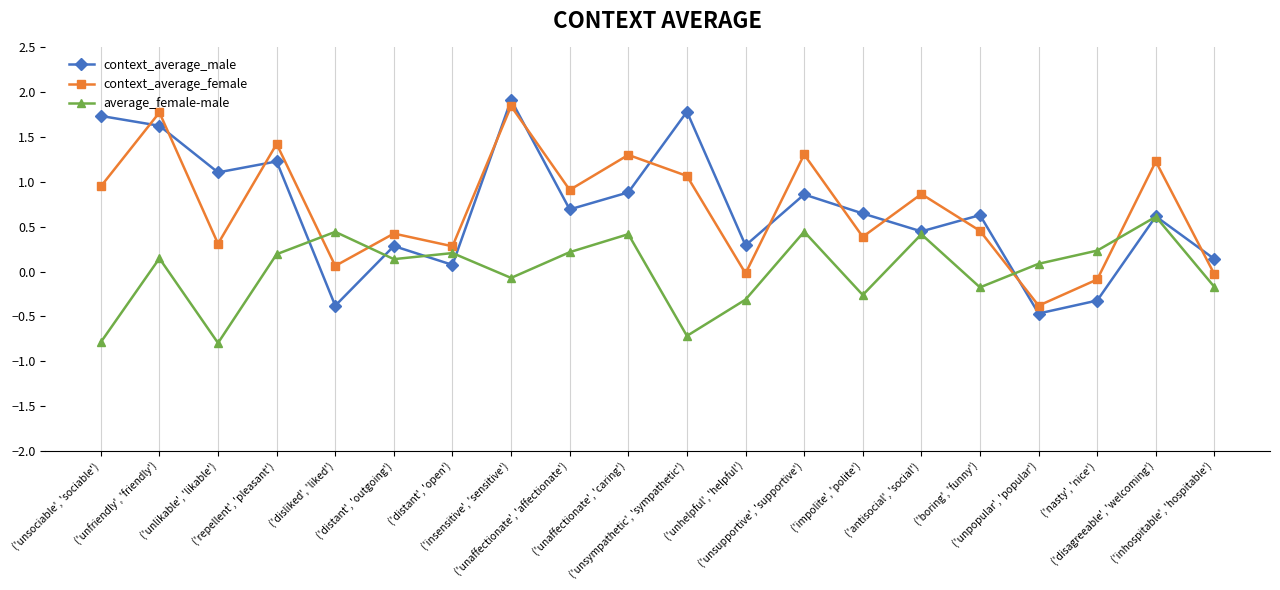

What is the maximum value for context_average_male?

1.9